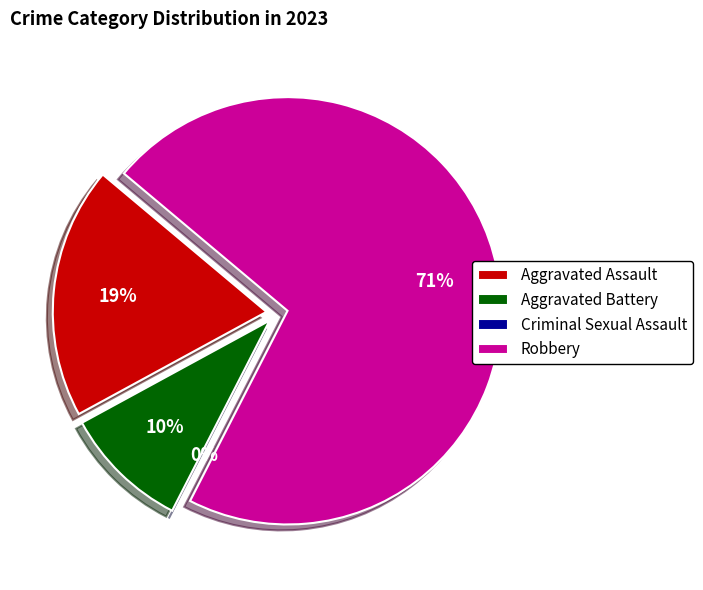

Does Robbery account for over 50% of the chart?

Yes